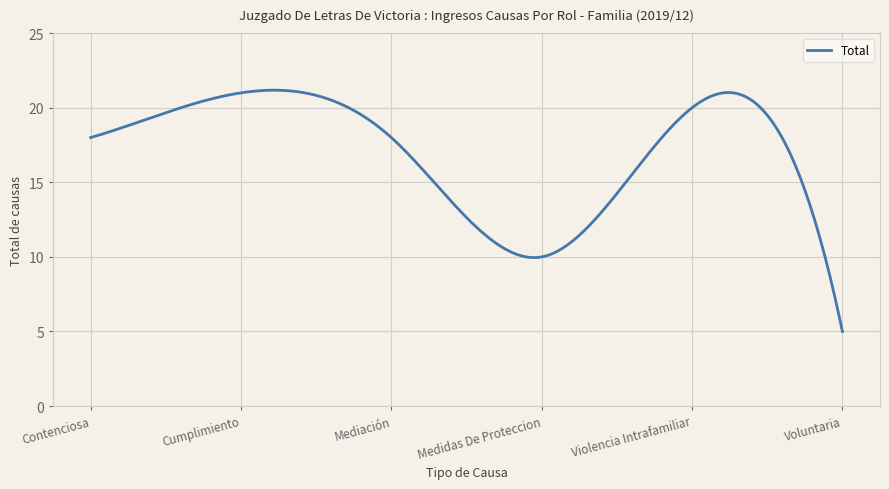

What is the difference between the maximum and minimum values?

16.2